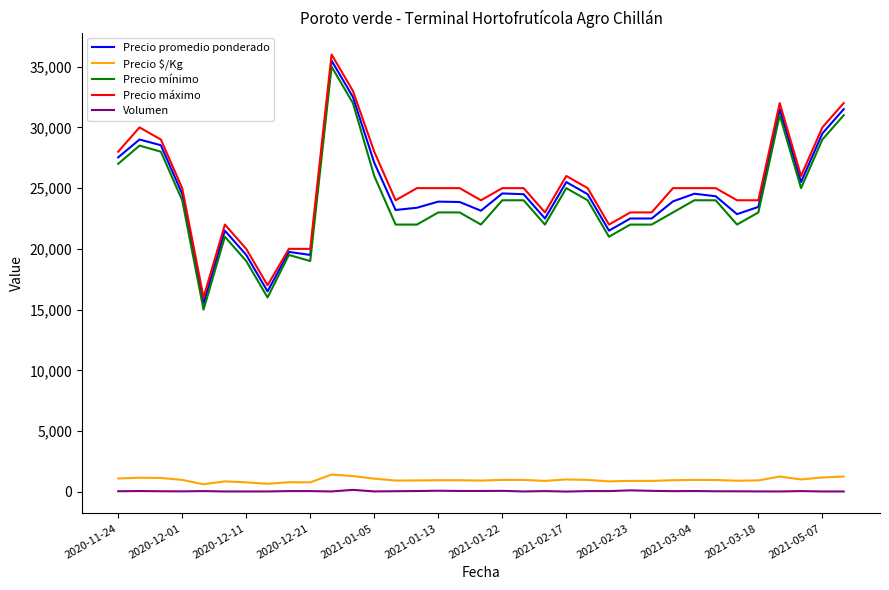

What is the minimum value for Precio máximo?

16000